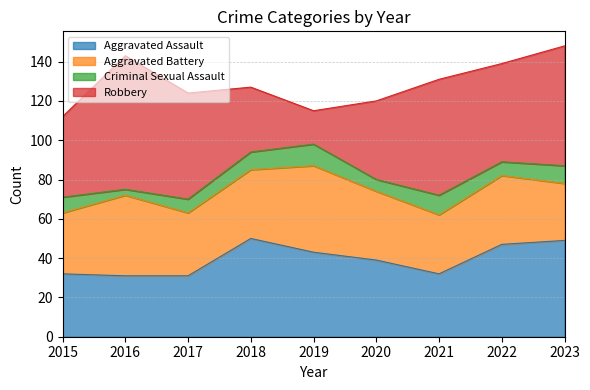

What is the value of the Criminal Sexual Assault point at the 5th from the left?

11